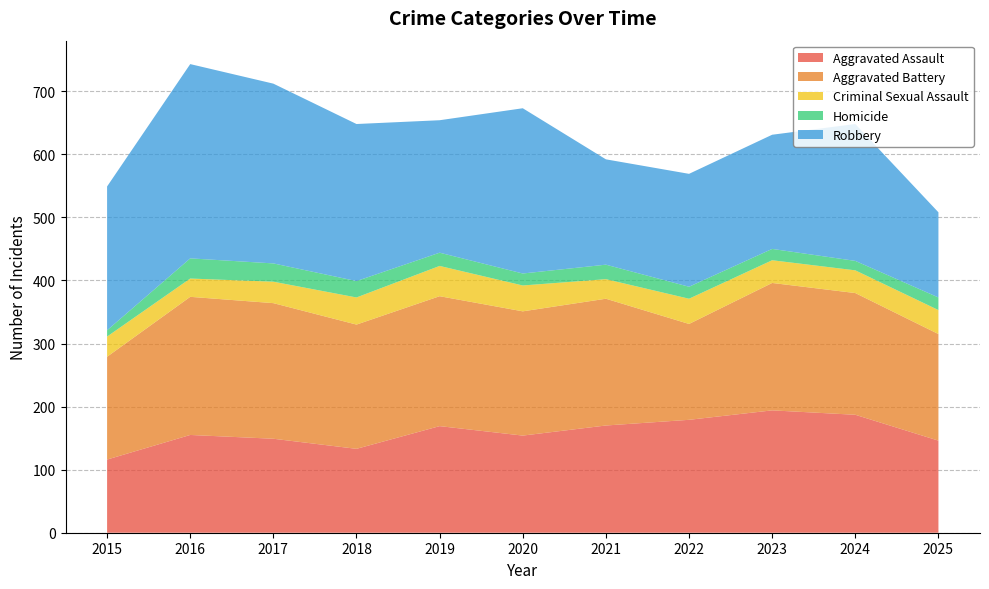

Reading left to right, extract all data points from this chart.

Aggravated Assault: 2015=116	2016=155	2017=149	2018=133	2019=169	2020=154	2021=170	2022=179	2023=194	2024=187	2025=146
Aggravated Battery: 2015=163	2016=219	2017=215	2018=197	2019=206	2020=197	2021=201	2022=152	2023=202	2024=193	2025=169
Criminal Sexual Assault: 2015=32	2016=29	2017=34	2018=43	2019=48	2020=41	2021=31	2022=40	2023=36	2024=36	2025=38
Homicide: 2015=10	2016=32	2017=29	2018=26	2019=21	2020=19	2021=23	2022=19	2023=18	2024=15	2025=20
Robbery: 2015=228	2016=308	2017=285	2018=249	2019=210	2020=262	2021=167	2022=179	2023=181	2024=217	2025=135